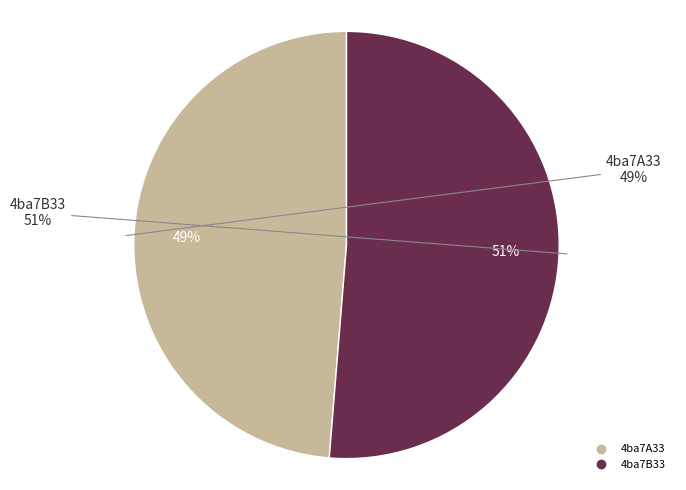

Which slice is the largest?

4ba7B33